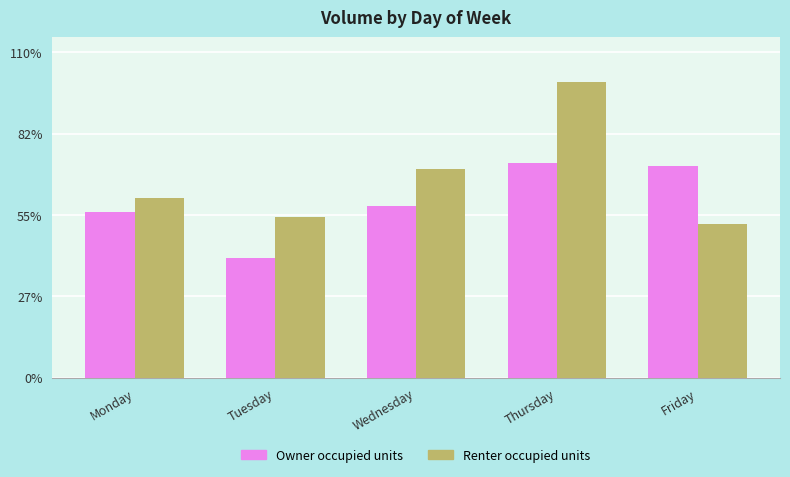

At which category is the sum across all series the highest?

Thursday